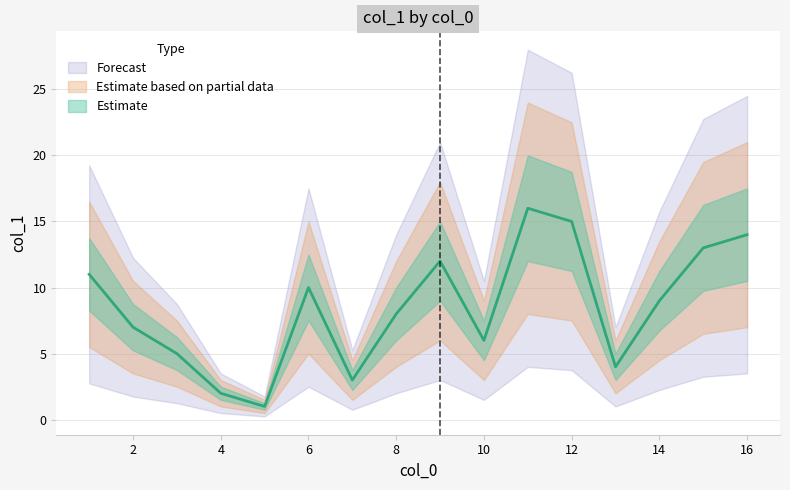

Which label corresponds to the smallest value in the chart?

5